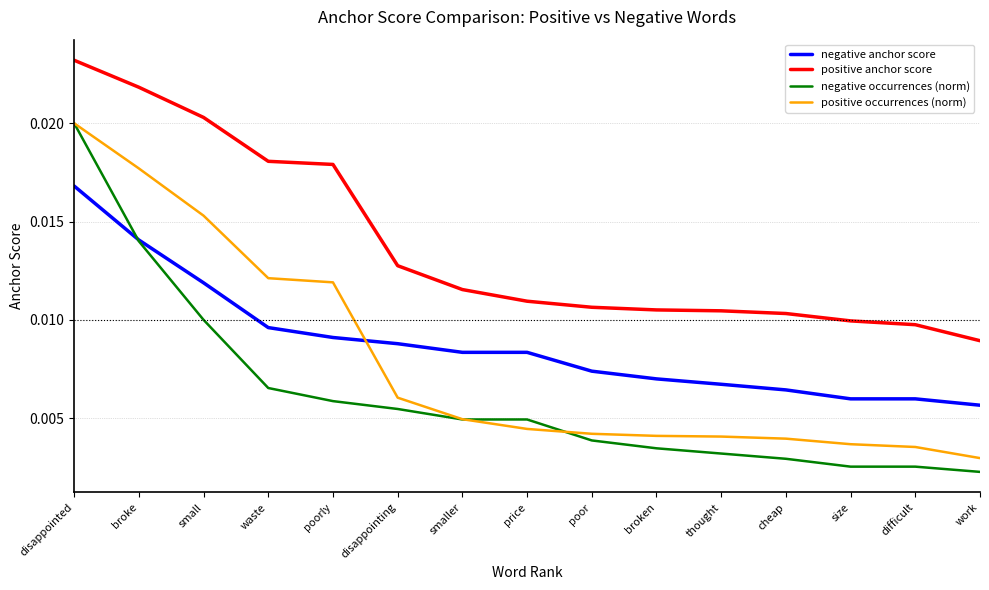

Between which two adjacent categories do negative anchor score and positive occurrences (norm) first intersect?

poorly and disappointing